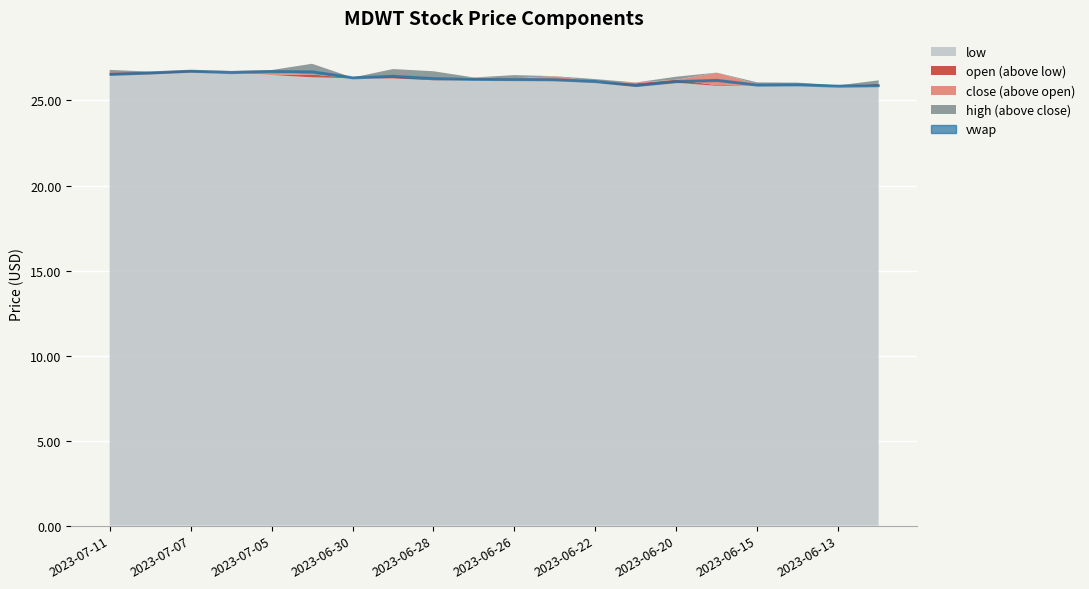

True or false: close has a value of 25.9 at 2023-06-12.

True